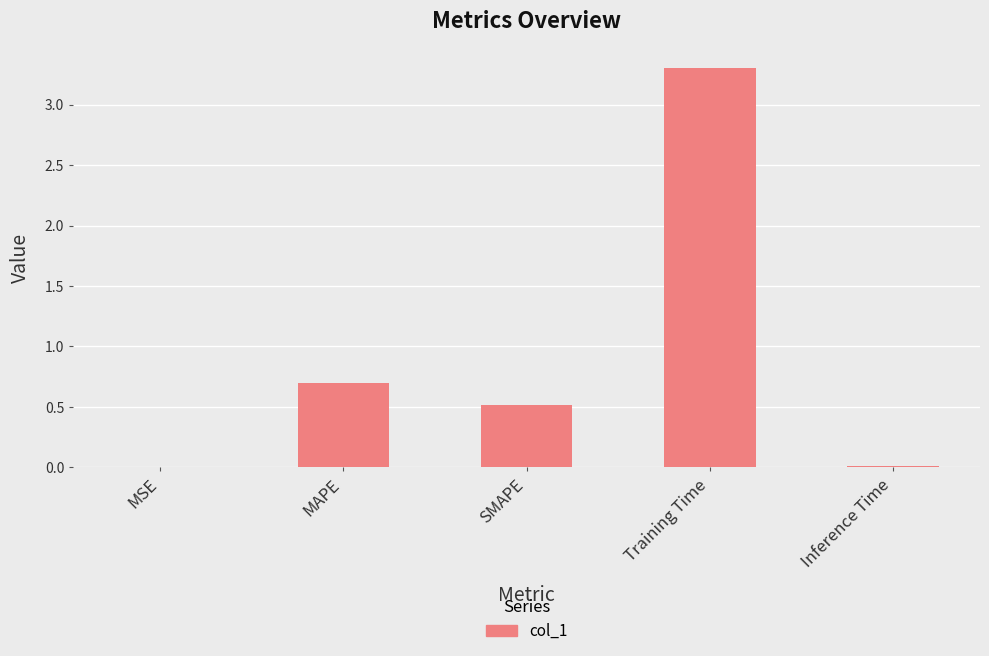

Between SMAPE and Inference Time, which is larger?

SMAPE